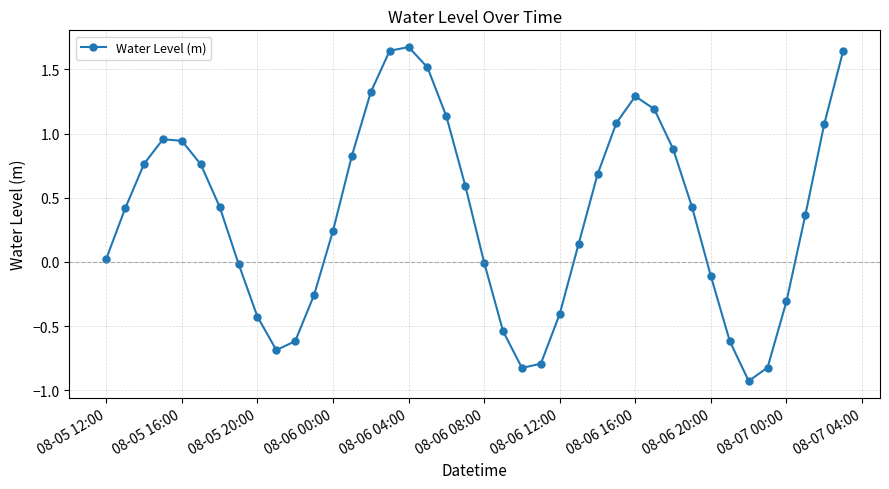

What is the maximum value shown in the chart?

1.7